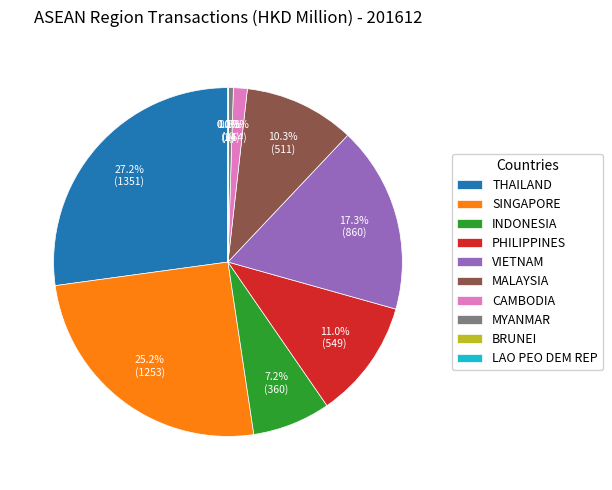

Is there any slice that represents more than half of the pie?

No